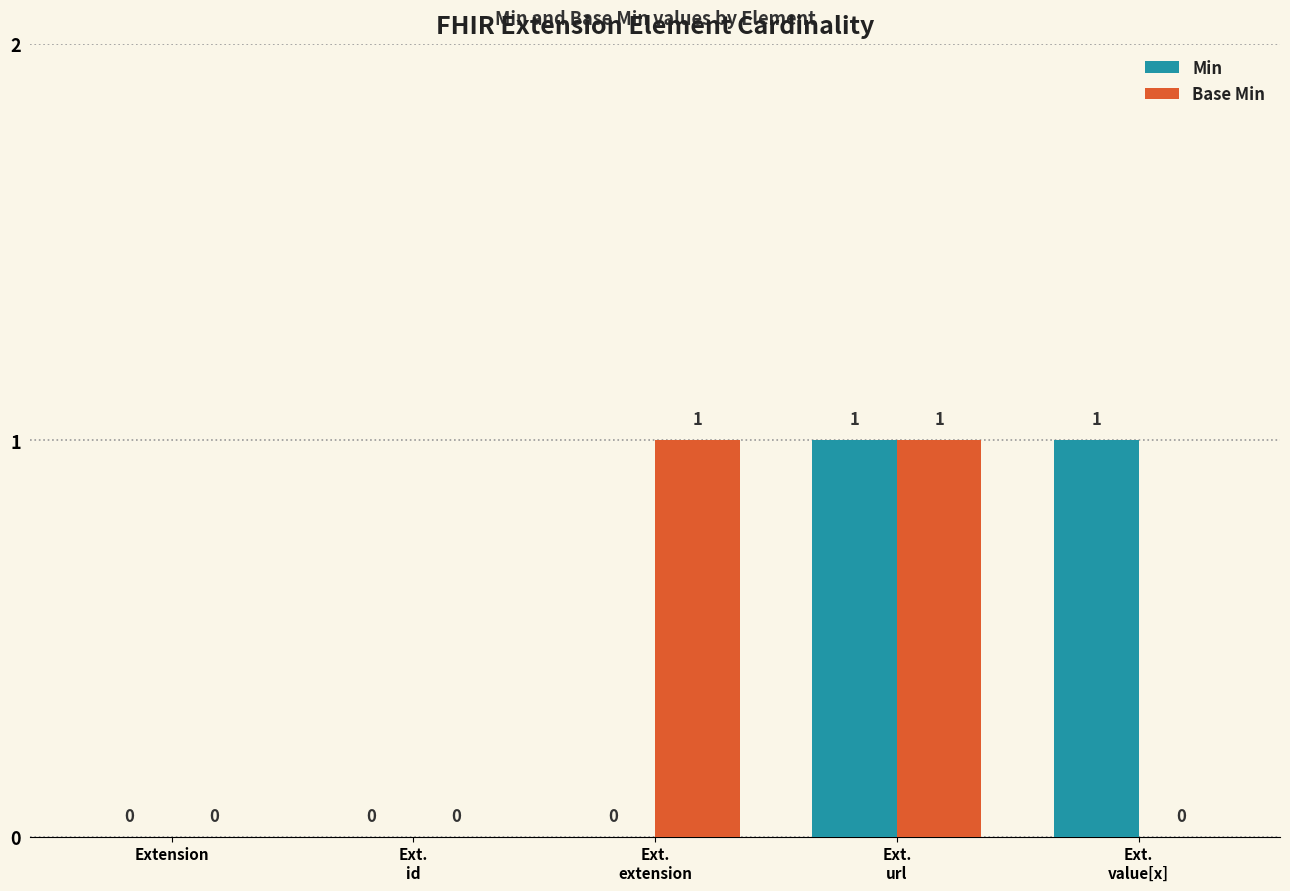

Reading right to left, transcribe all the data shown in this chart.

Min: Ext.
value[x]=1	Ext.
url=1	Ext.
extension=0	Ext.
id=0	Extension=0
Base Min: Ext.
value[x]=0	Ext.
url=1	Ext.
extension=1	Ext.
id=0	Extension=0